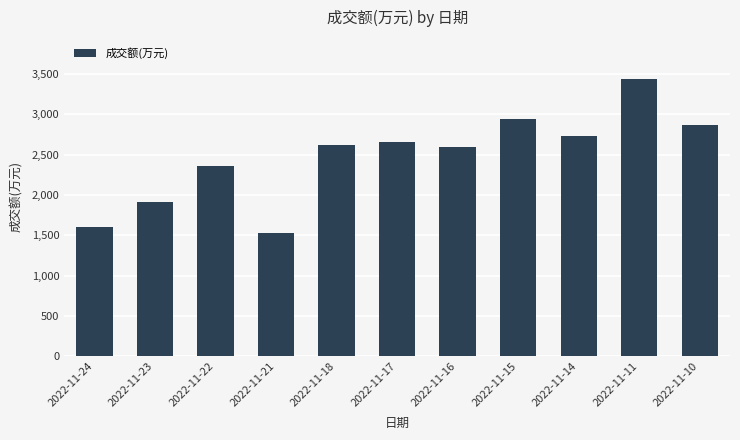

What is the value of the 4th bar from the left?

1532